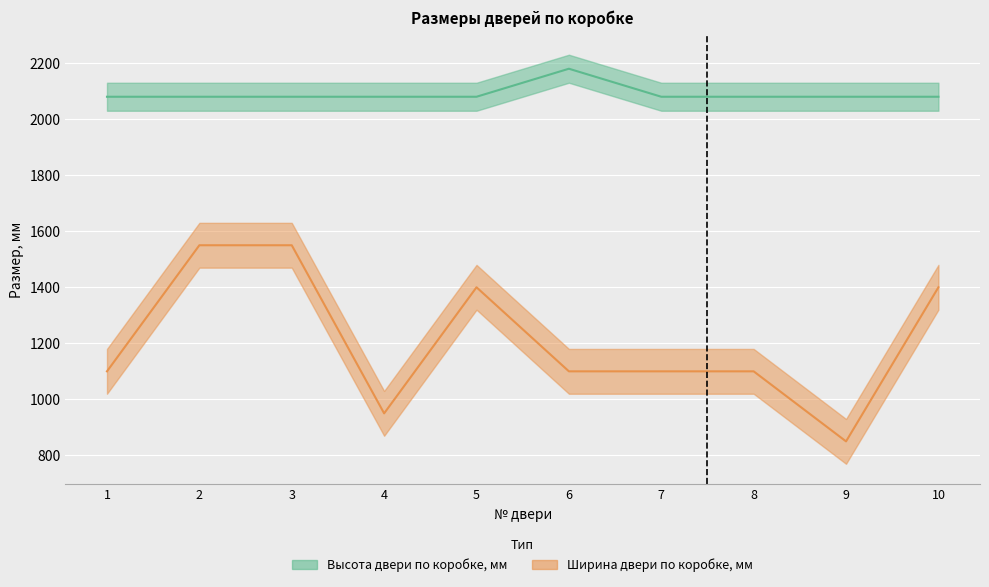

List the series in order of their overall mean, lowest first.

Ширина двери по коробке, мм, Высота двери по коробке, мм